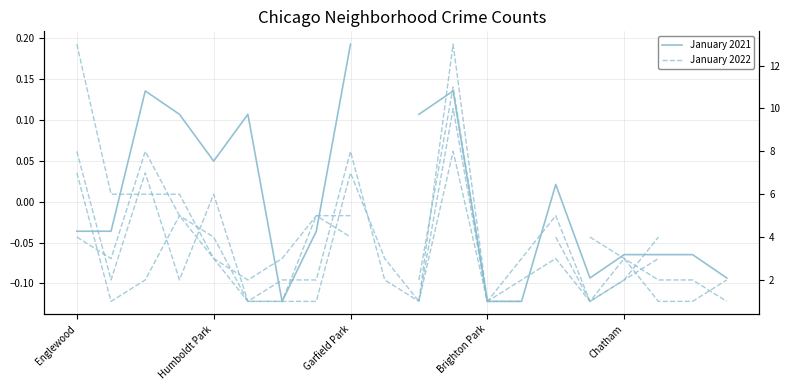

Is the value of January 2022 at 17 greater than the value of January 2021 at 18?

Yes